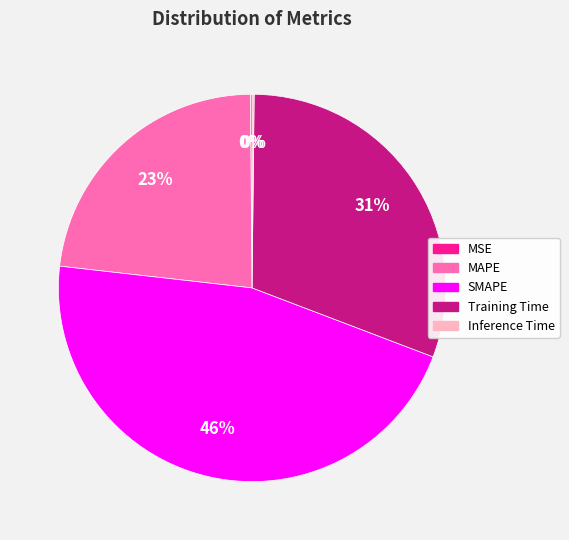

To the nearest percent, what is the difference between the largest and smallest slice percentages?

46%